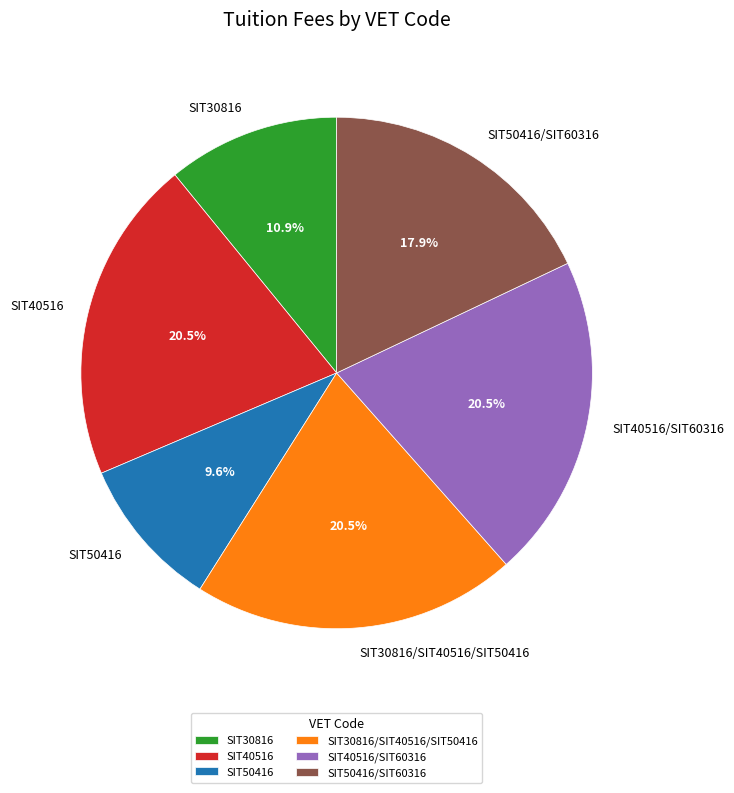

Approximately how many times larger is the value at SIT50416 compared to SIT30816?

0.9